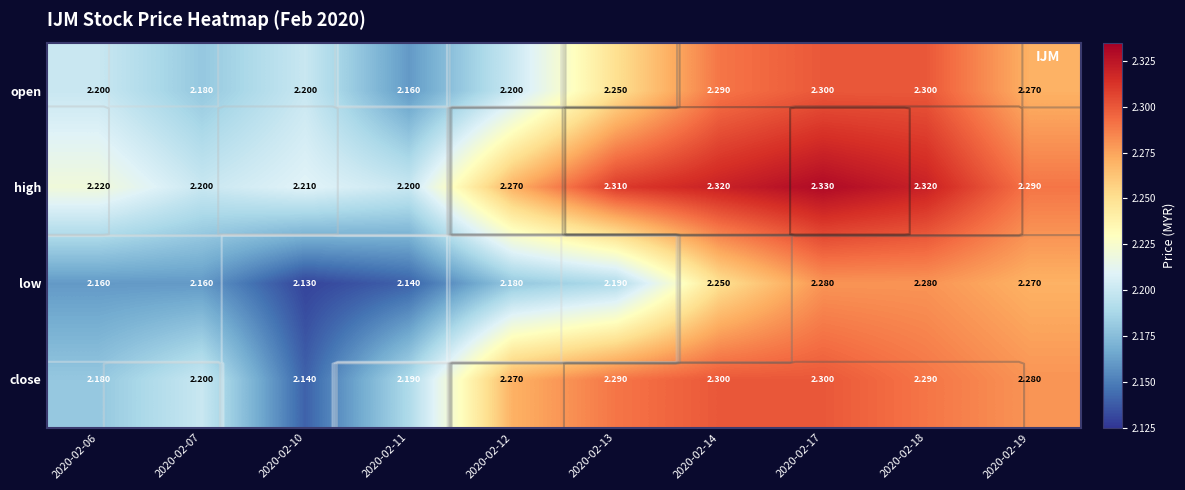

Rank the series by their maximum value, from highest to lowest.

high, open, close, low